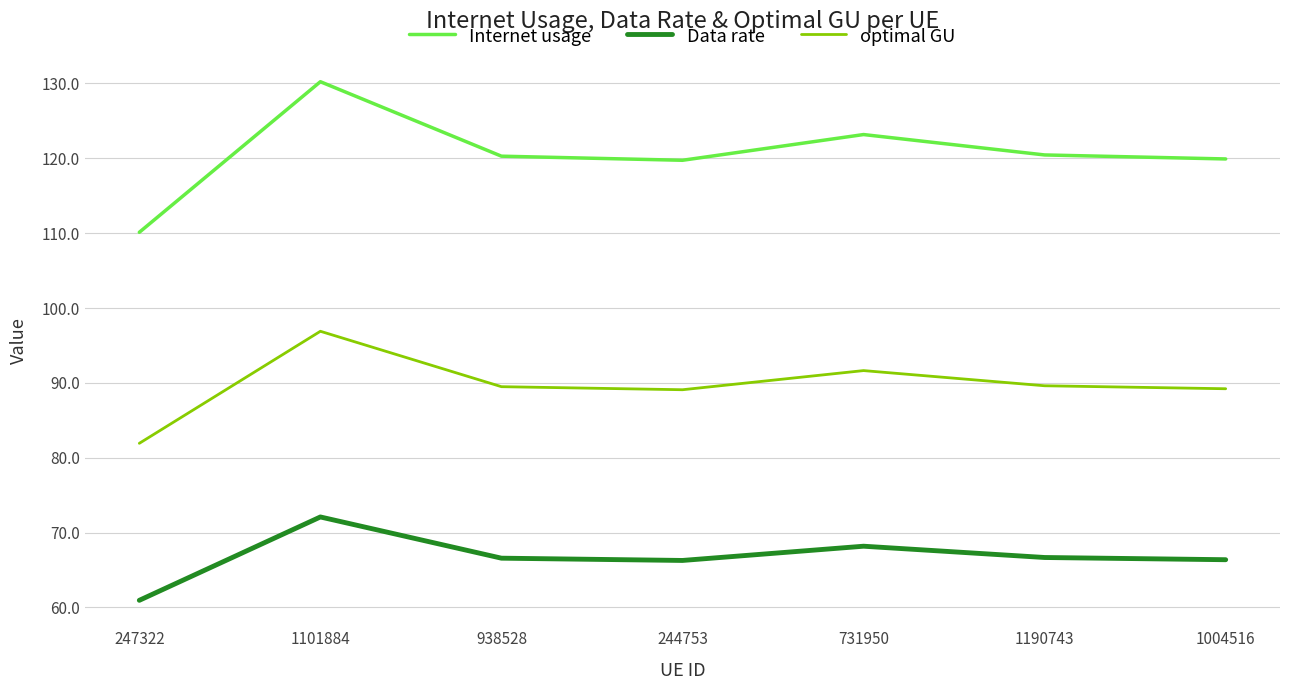

True or false: optimal GU has a value of 121.1 at 731950.

False